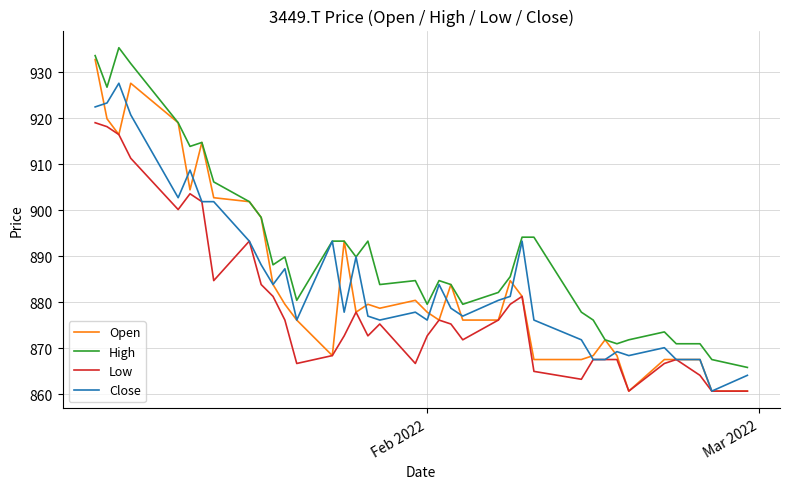

What is the highest value of the Low series?

919.1